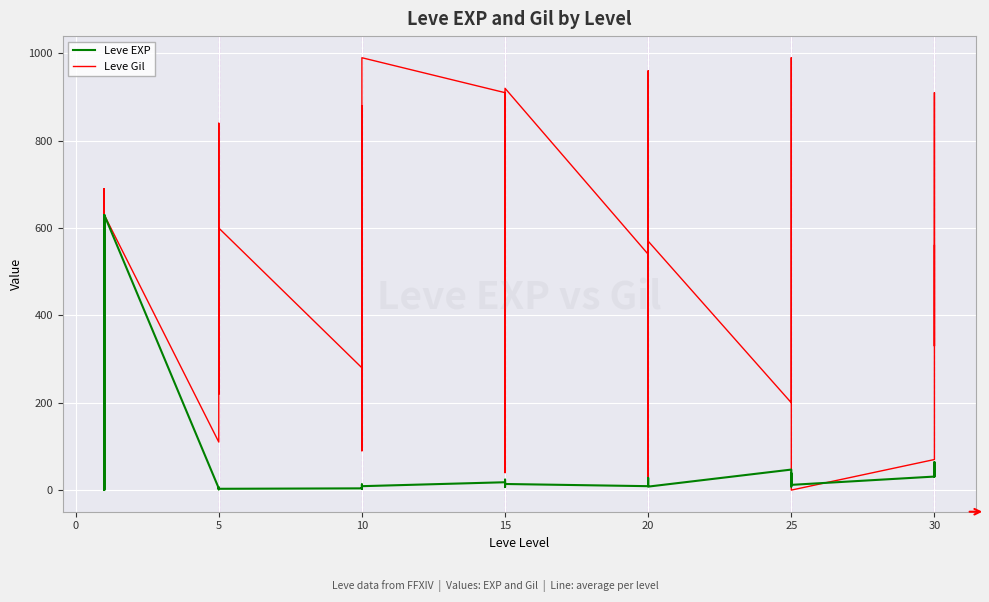

How many data points in Leve Gil are above 570?

19